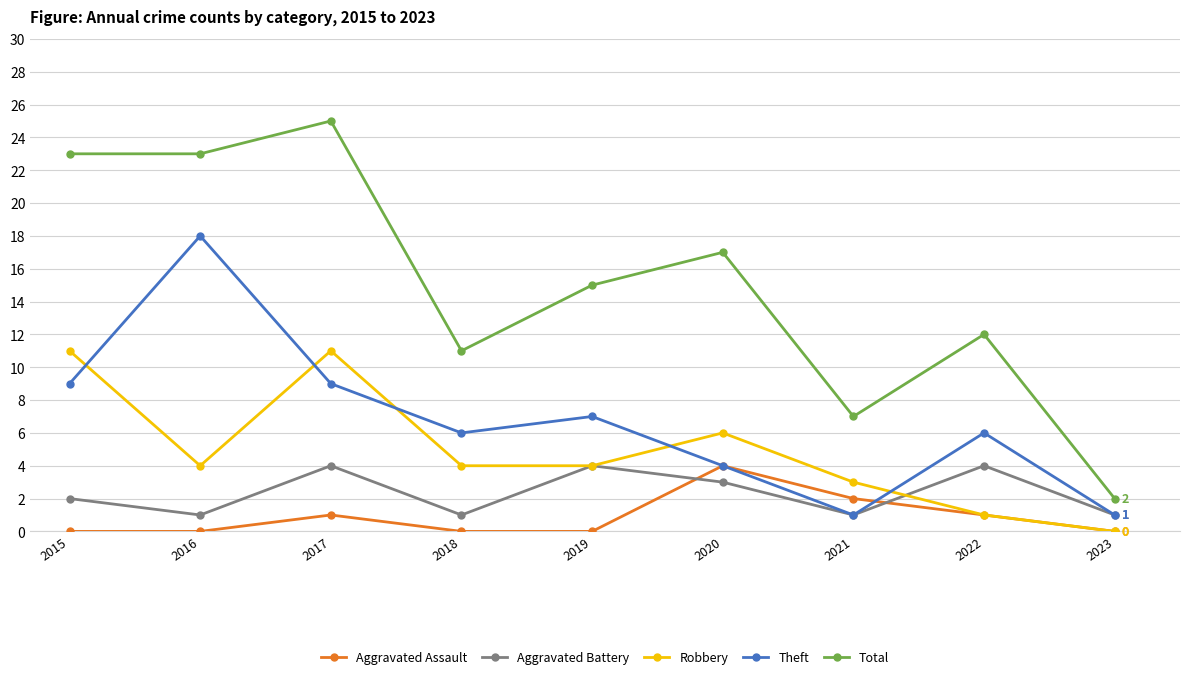

How many values in the Total series are below 15?

4